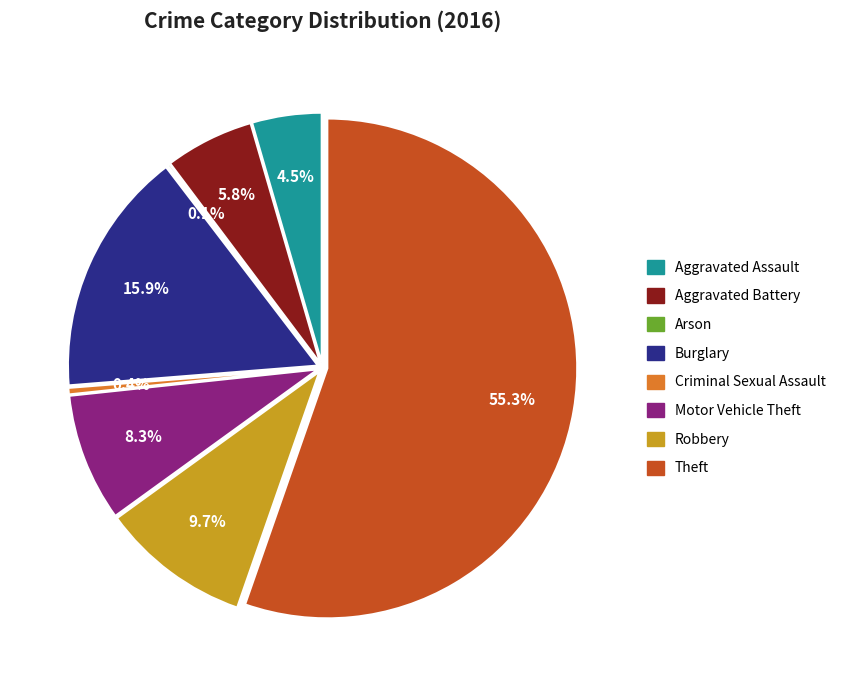

What is the change in value from Aggravated Assault to Theft?

+362